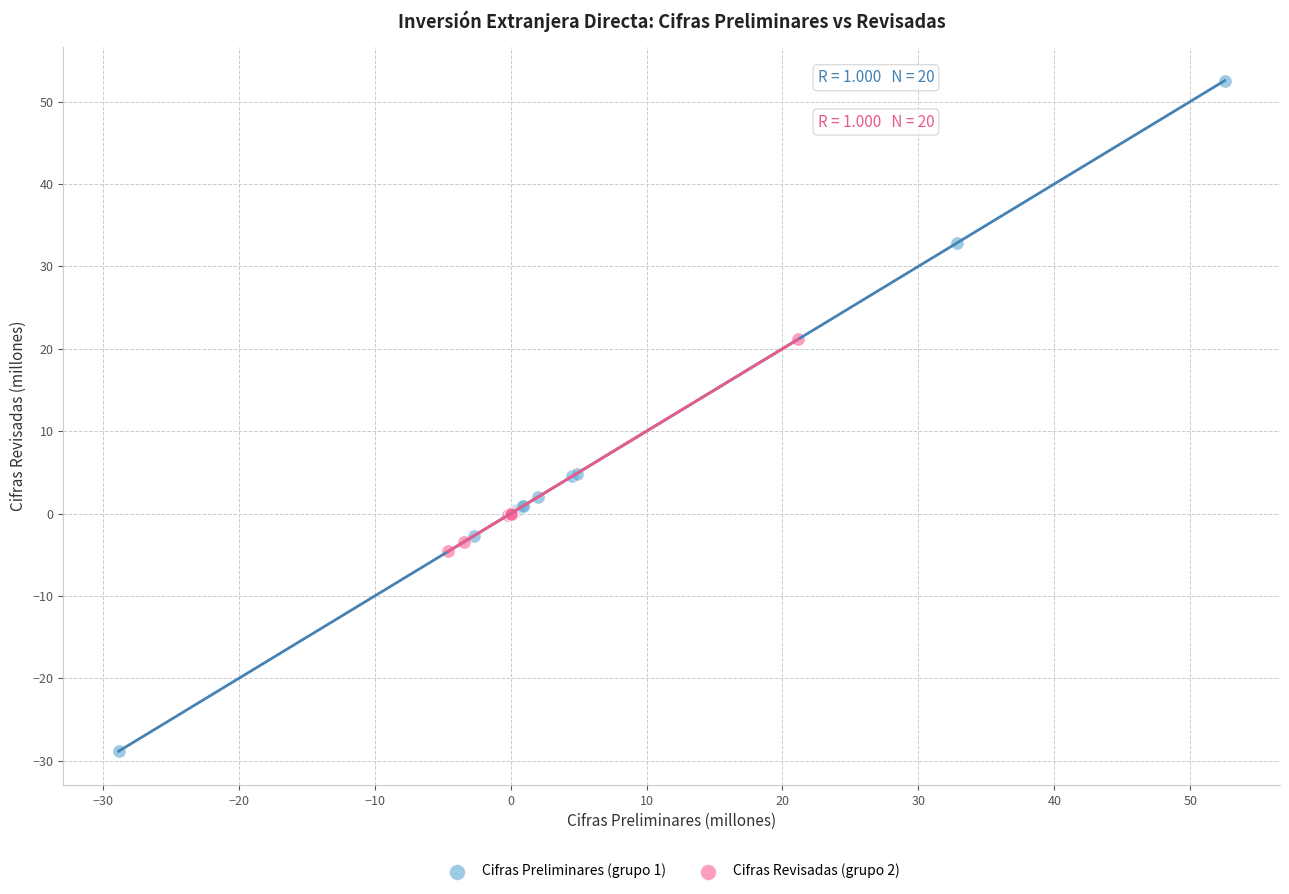

Which series has the largest Y range (max minus min)?

Cifras Preliminares (grupo 1)